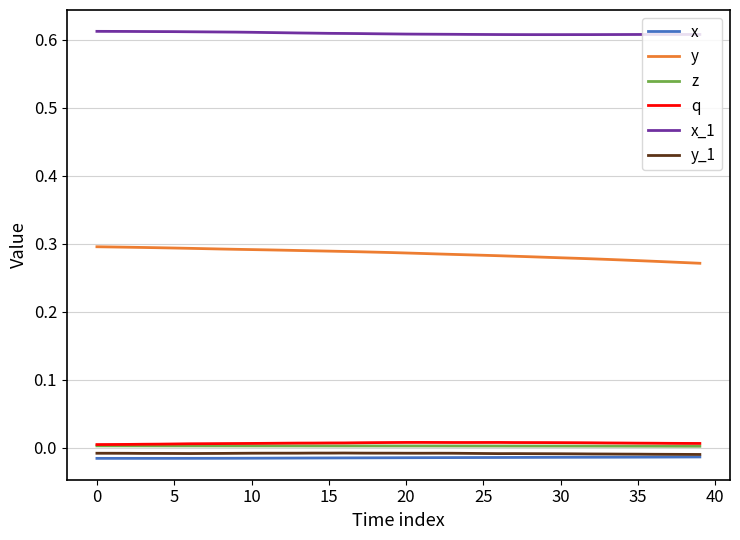

True or false: q and y intersect in this chart.

False